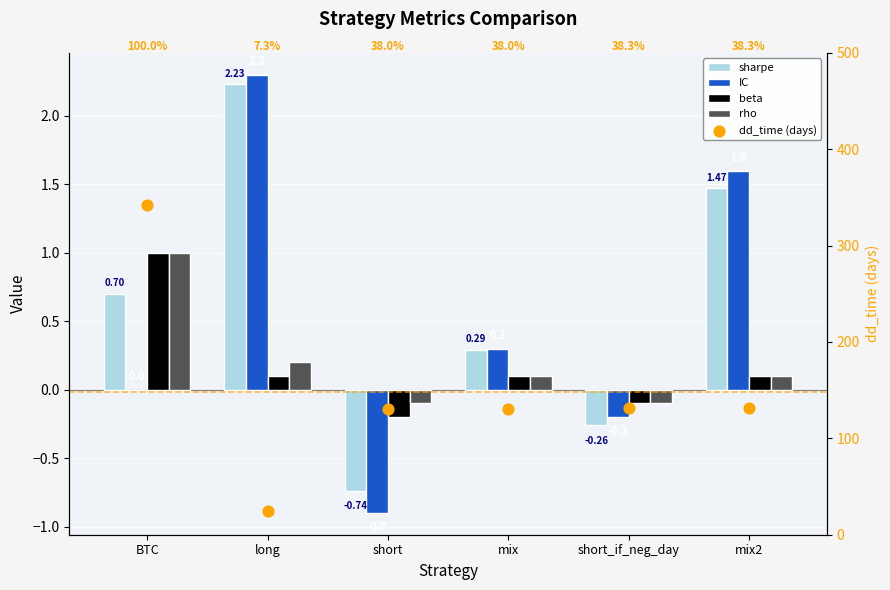

What is the total value across all series at long?

29.8